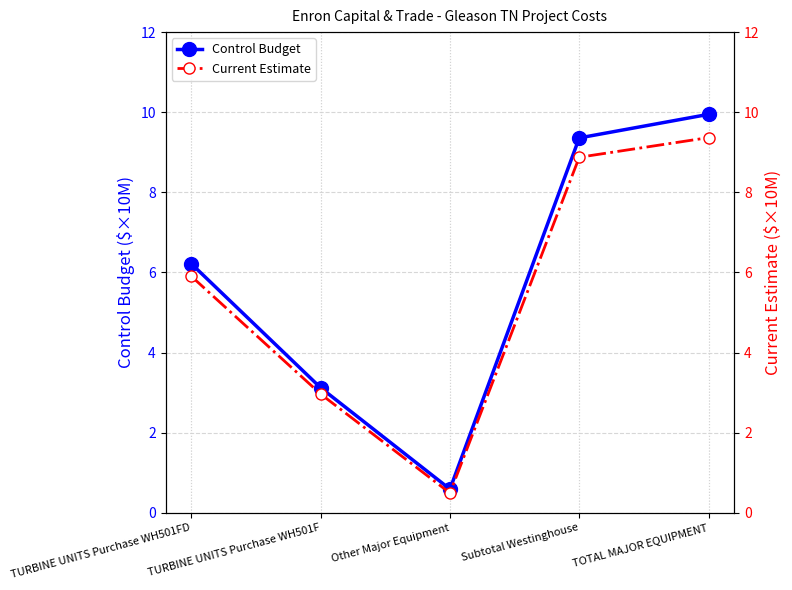

At which category is the sum across all series the highest?

TOTAL MAJOR EQUIPMENT